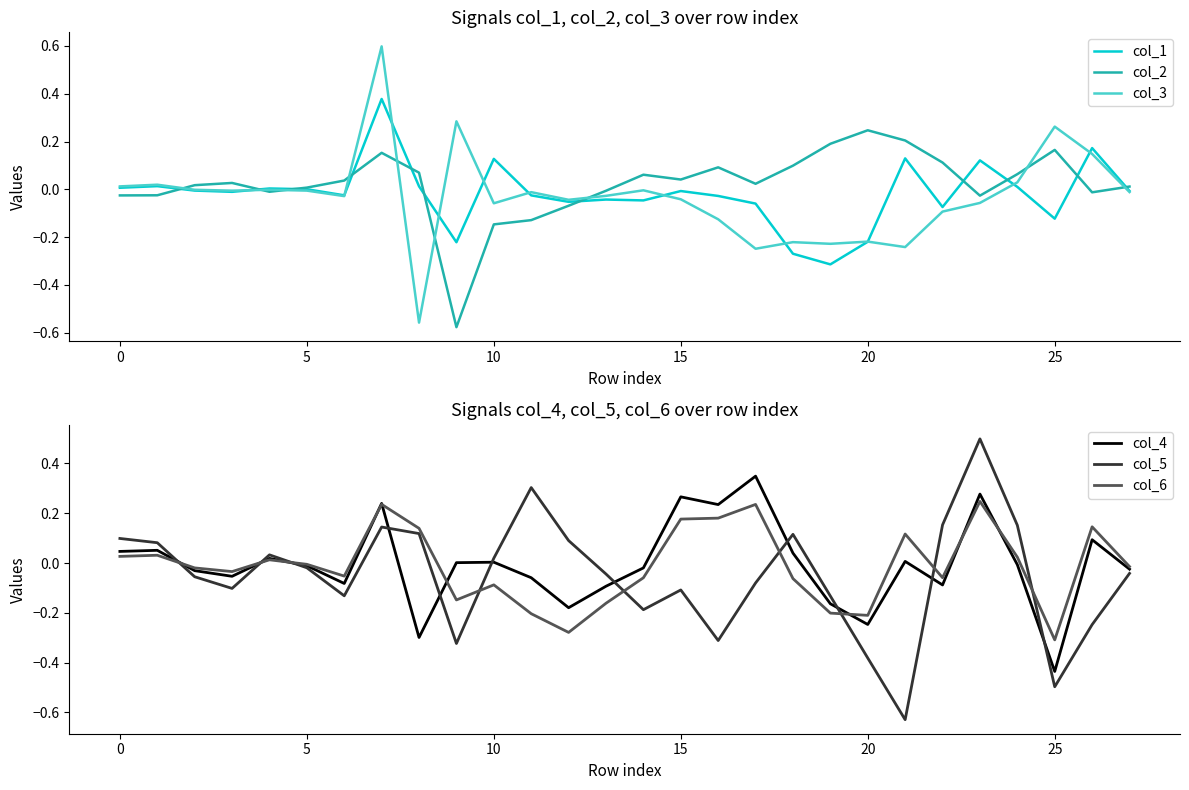

Which category has the highest value in the col_5 series?

23